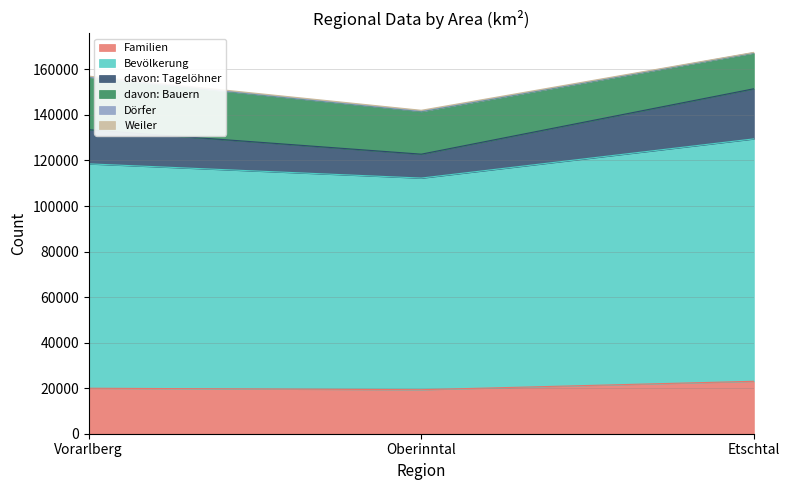

Does the chart have visible grid lines?

Yes